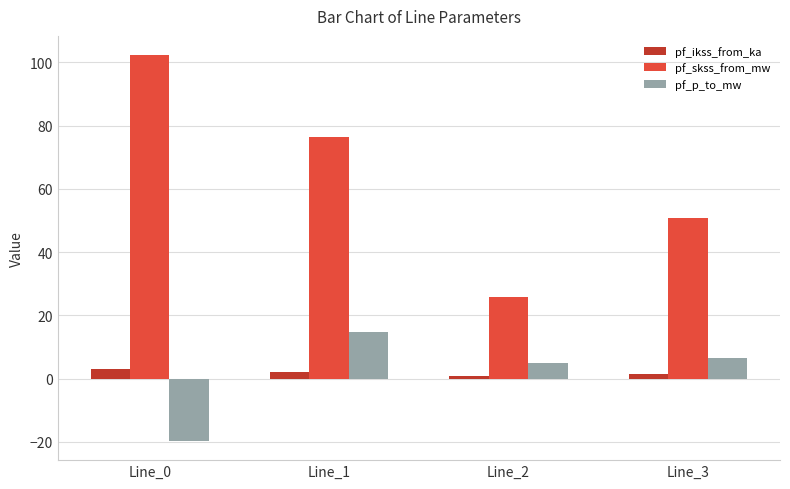

Where is pf_p_to_mw nearest to the value -2?

Line_2